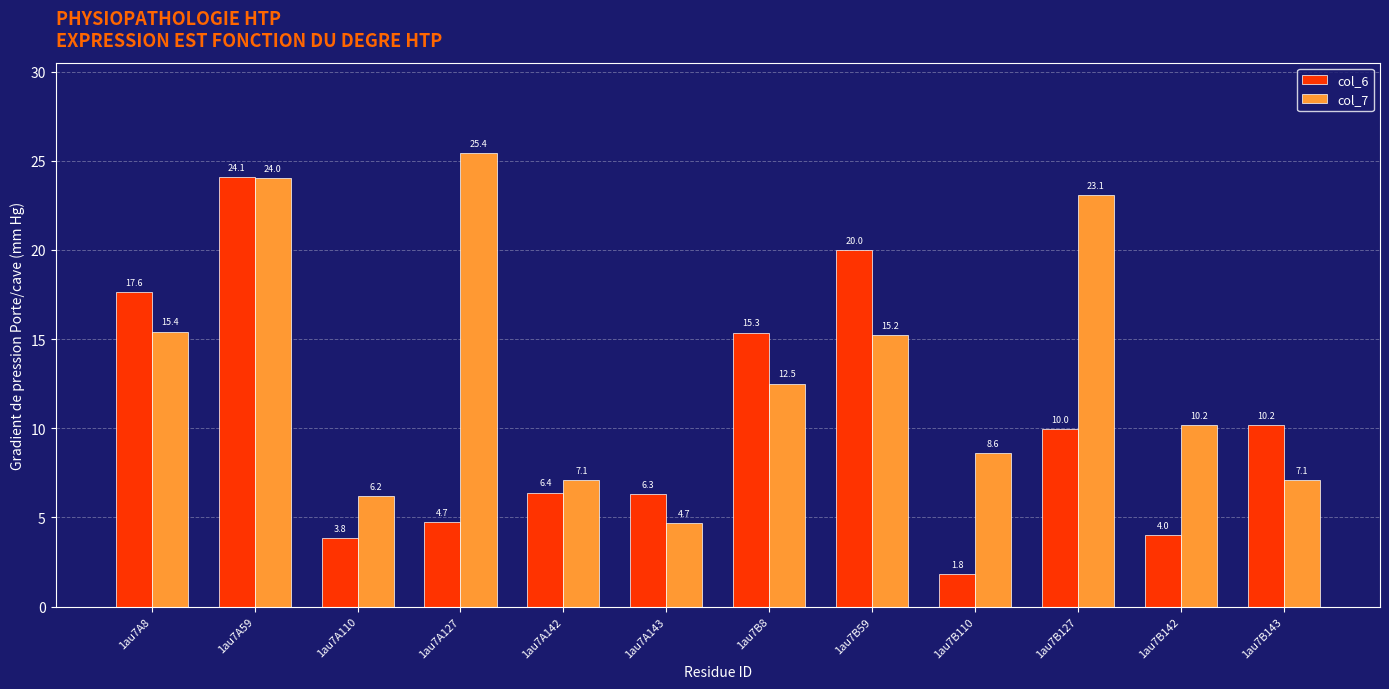

How many bars are there in total?

24